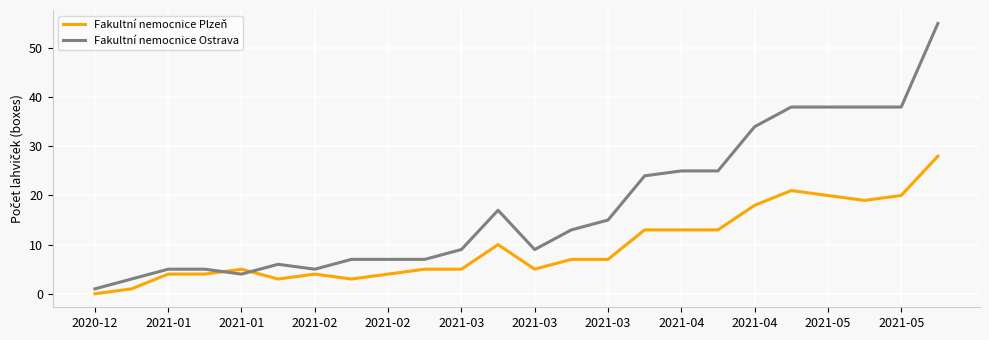

Which series has the widest spread of values?

Fakultní nemocnice Ostrava